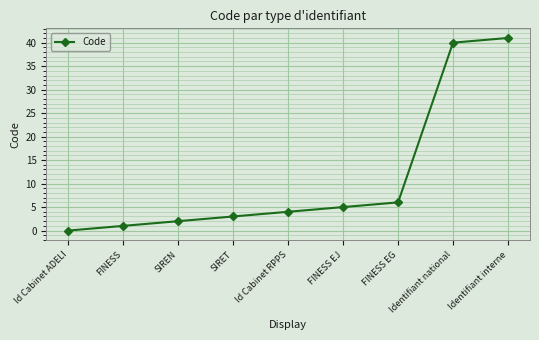

Is this an area chart (filled region under the line)?

No